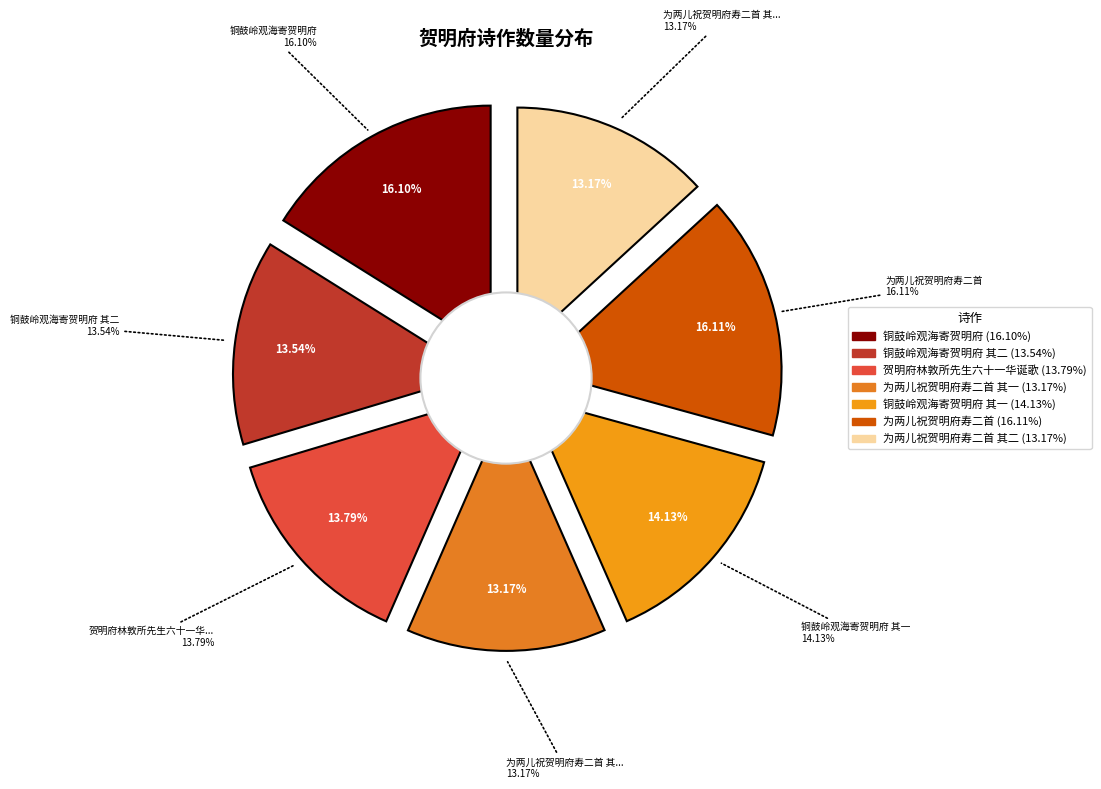

Between 铜鼓岭观海寄贺明府 and 铜鼓岭观海寄贺明府 其一, which is larger?

铜鼓岭观海寄贺明府